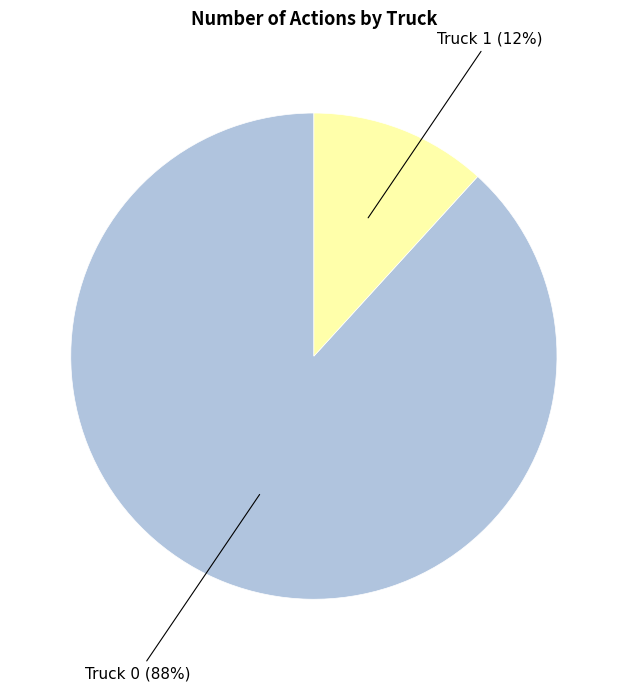

To the nearest percent, what is the difference between the largest and smallest slice percentages?

76%